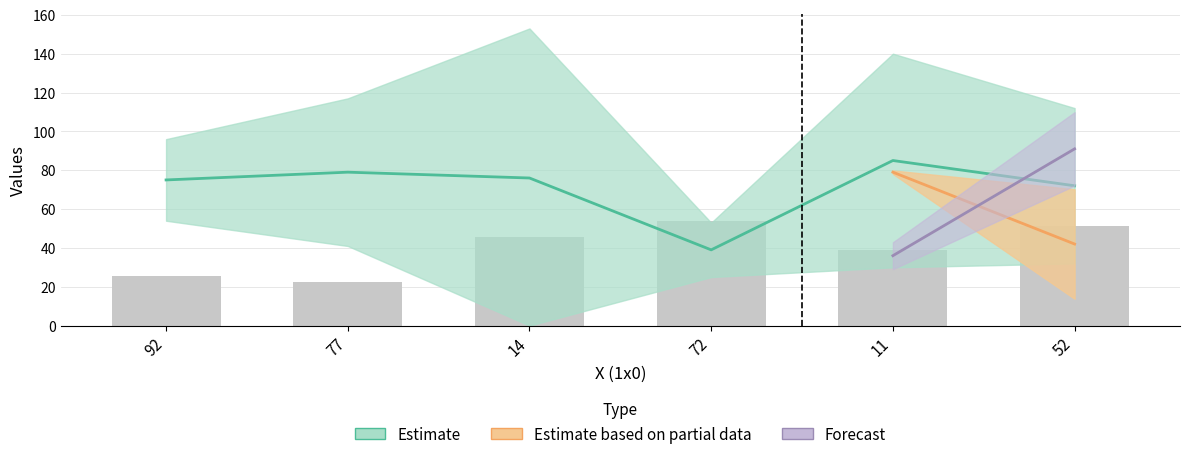

Between 14 and 77, which is larger?

77